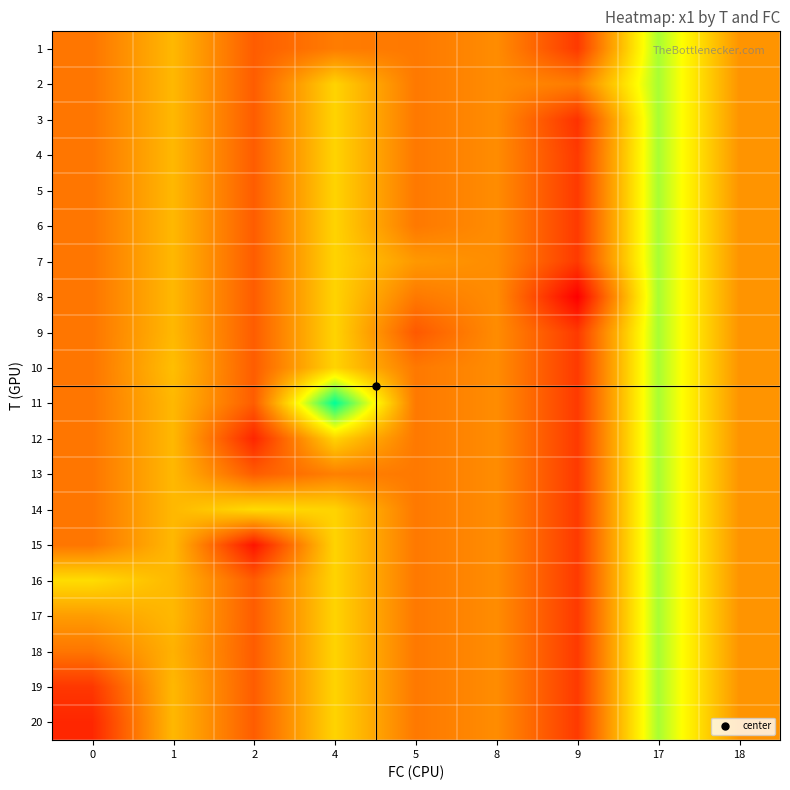

Which series has the widest spread of values?

11